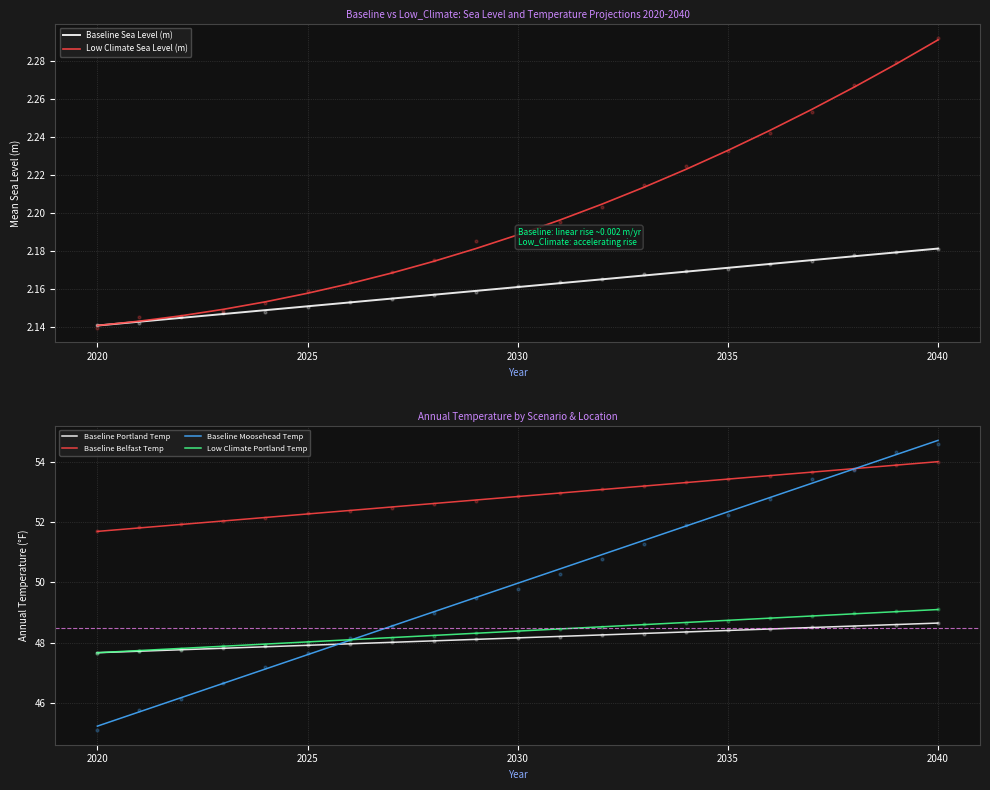

Which series reaches the minimum Y coordinate?

Baseline Sea Level (m)